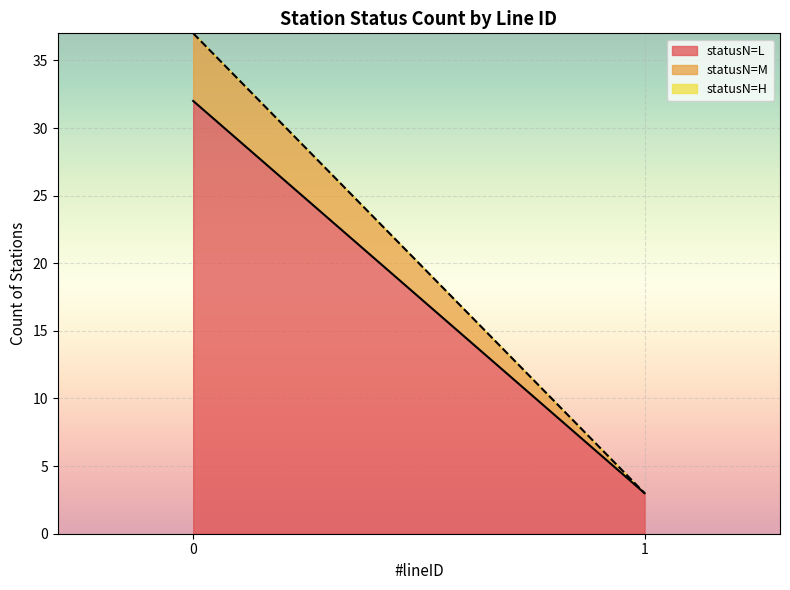

True or false: statusN=L has a value of 3 at 1.

True